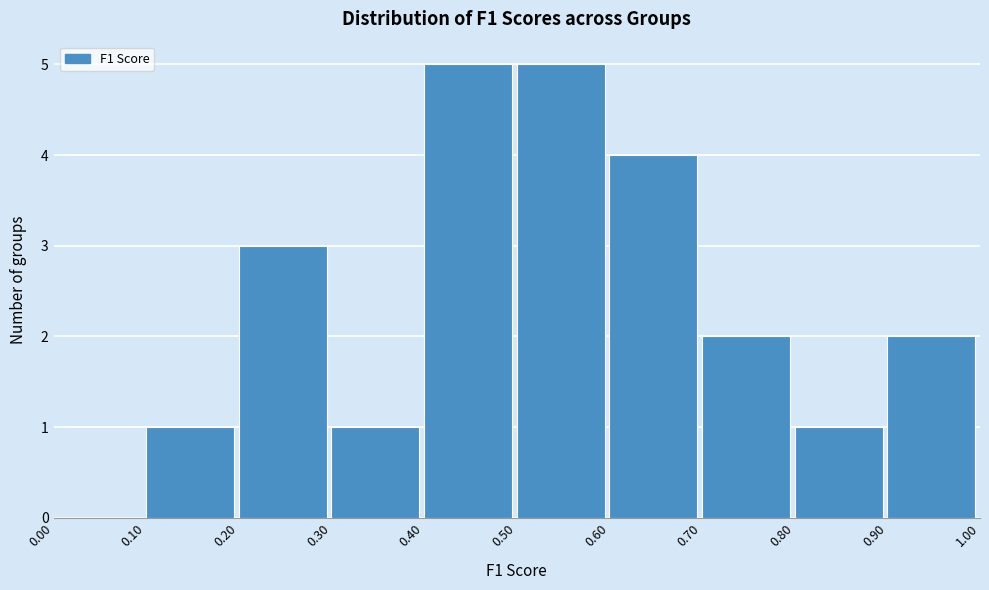

Reading left to right, transcribe this chart: for each bar, give the range it covers on the x-axis and its height. The values are not printed on the chart, so give them approximately, as read against the axis.

0.00 to 0.10: 0
0.10 to 0.20: 1
0.20 to 0.30: 3
0.30 to 0.40: 1
0.40 to 0.50: 5
0.50 to 0.60: 5
0.60 to 0.70: 4
0.70 to 0.80: 2
0.80 to 0.90: 1
0.90 to 1.00: 2